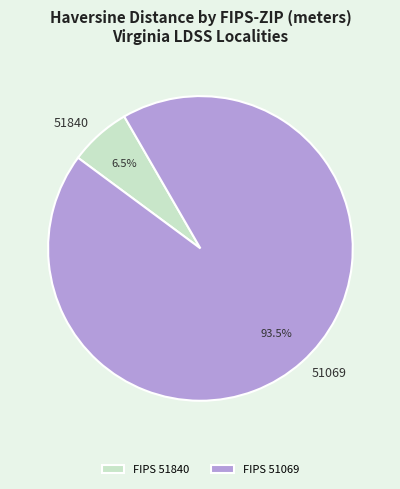

Between 51840 and 51069, which is larger?

51069